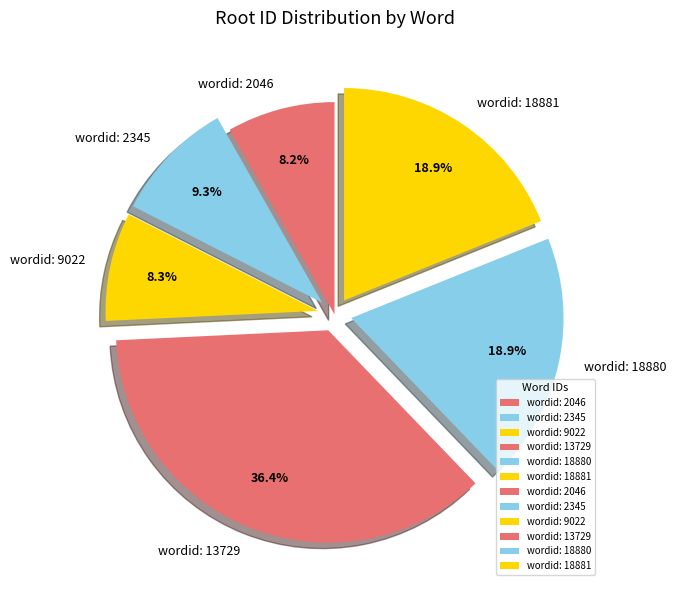

Which category has the biggest portion of the pie?

wordid: 13729